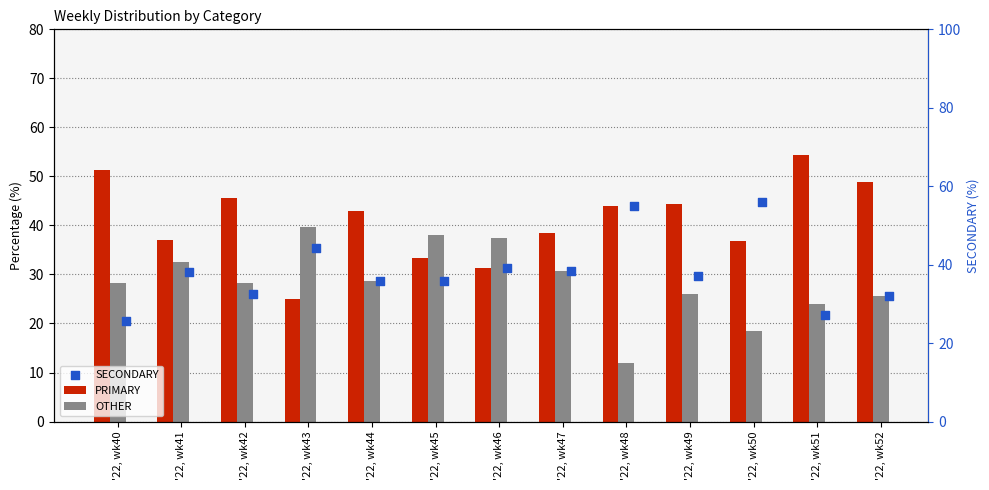

What are all the series names shown in the legend?

PRIMARY, OTHER, SECONDARY